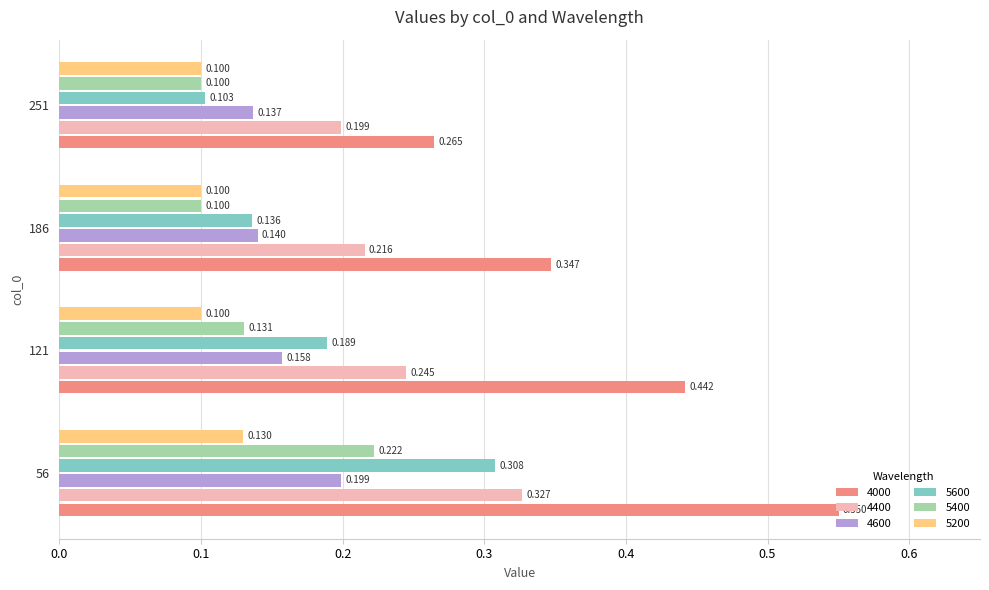

Rank the series by their maximum value, from lowest to highest.

5200, 4600, 5400, 5600, 4400, 4000